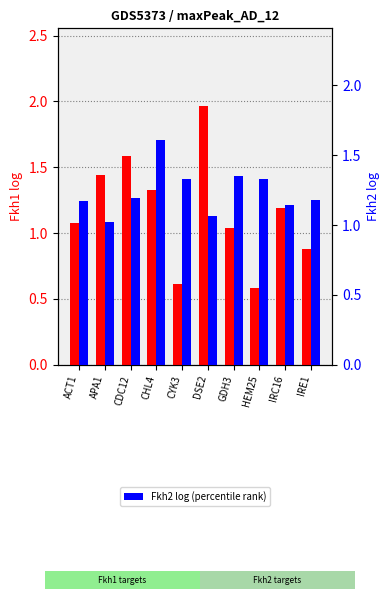

What is the average value of the maxPeak_AD_12 Fkh1 log series?

1.2